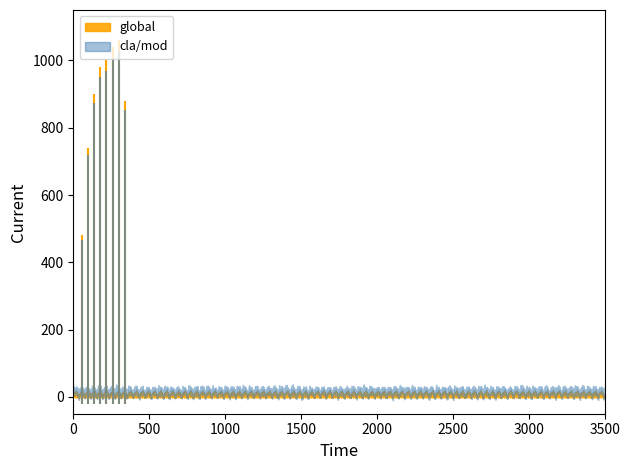

How many categories are shown in the chart?

40